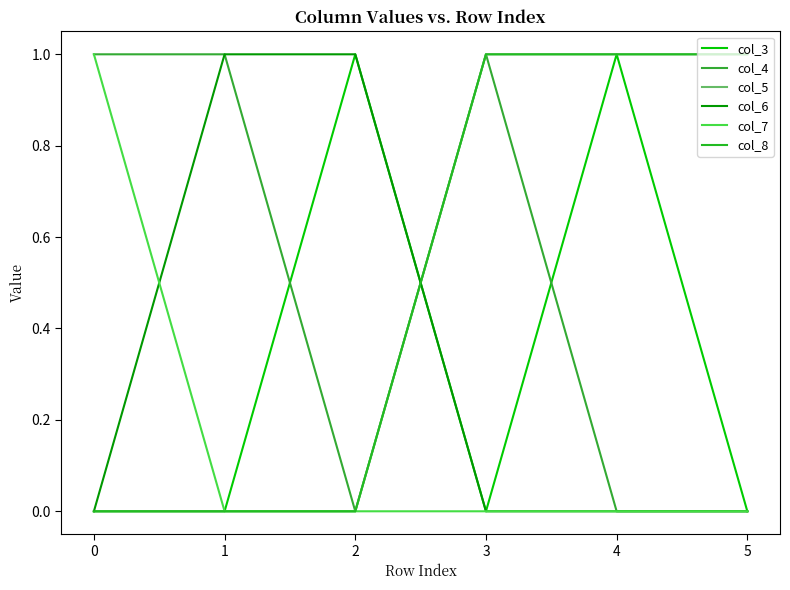

Is this an area chart (filled region under the line)?

No